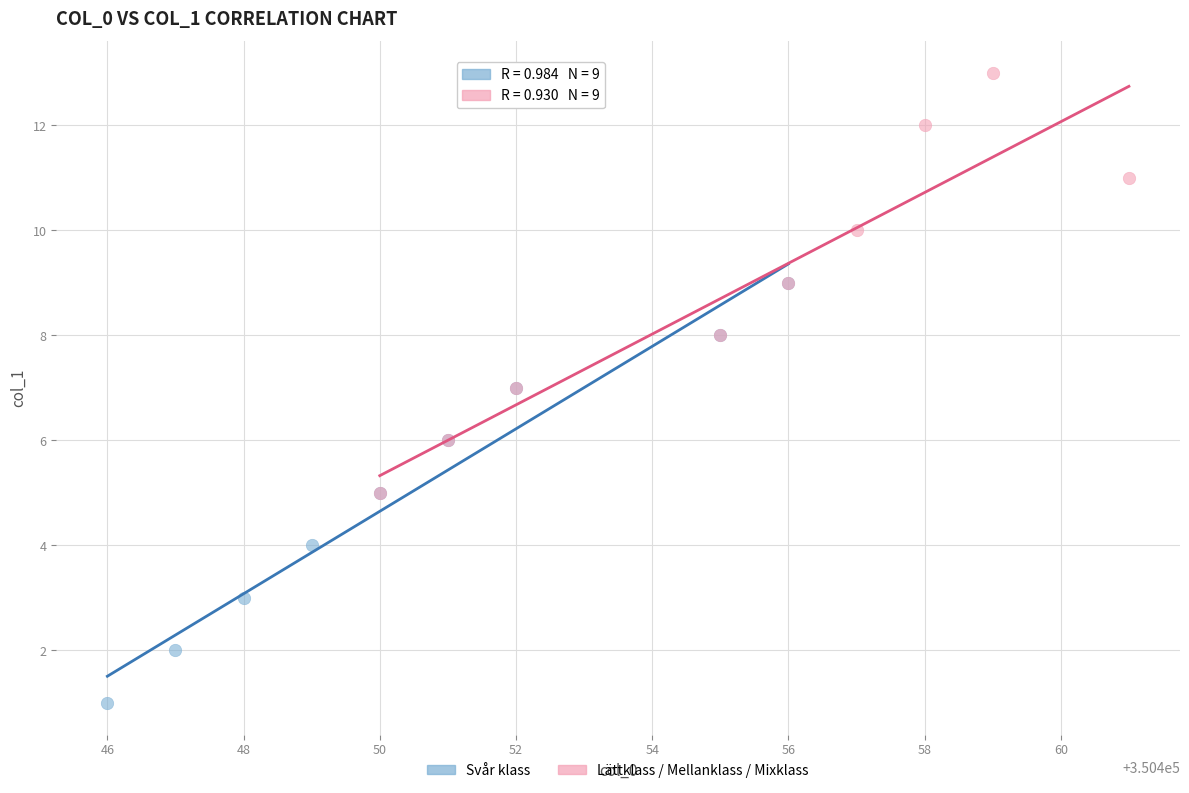

What are all the series names shown in the legend?

Svår klass, Lättklass / Mellanklass / Mixklass